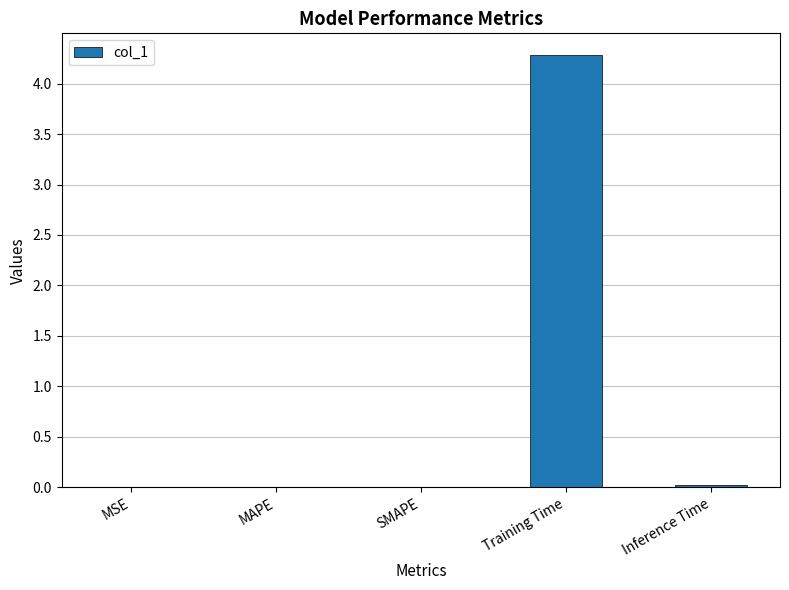

How many categories are shown in the chart?

5